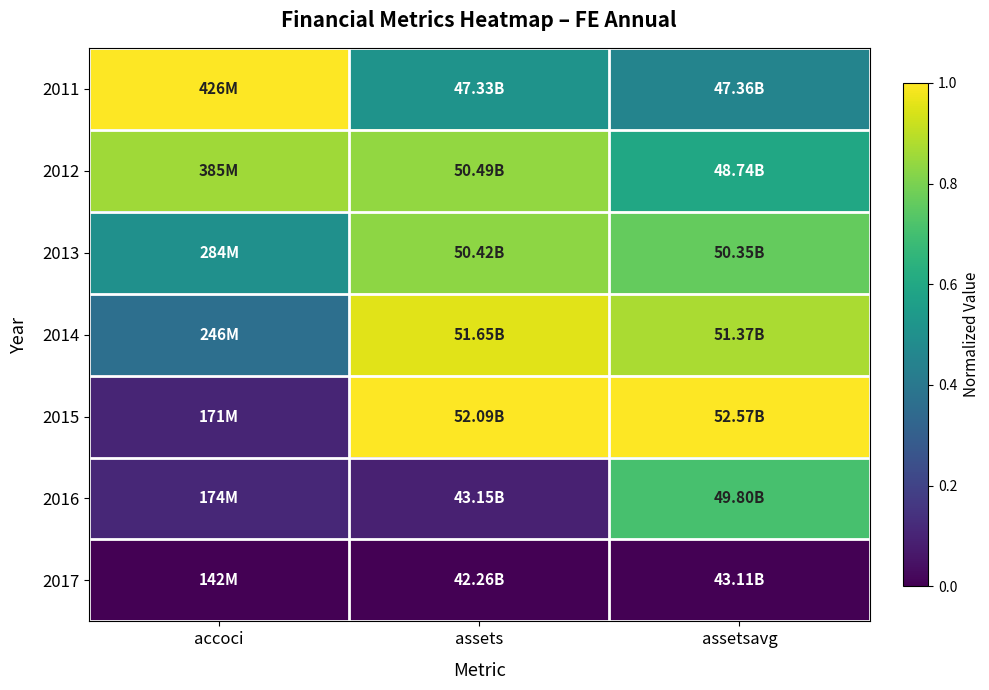

Rank the series at accoci from lowest to highest value.

2017, 2015, 2016, 2014, 2013, 2012, 2011